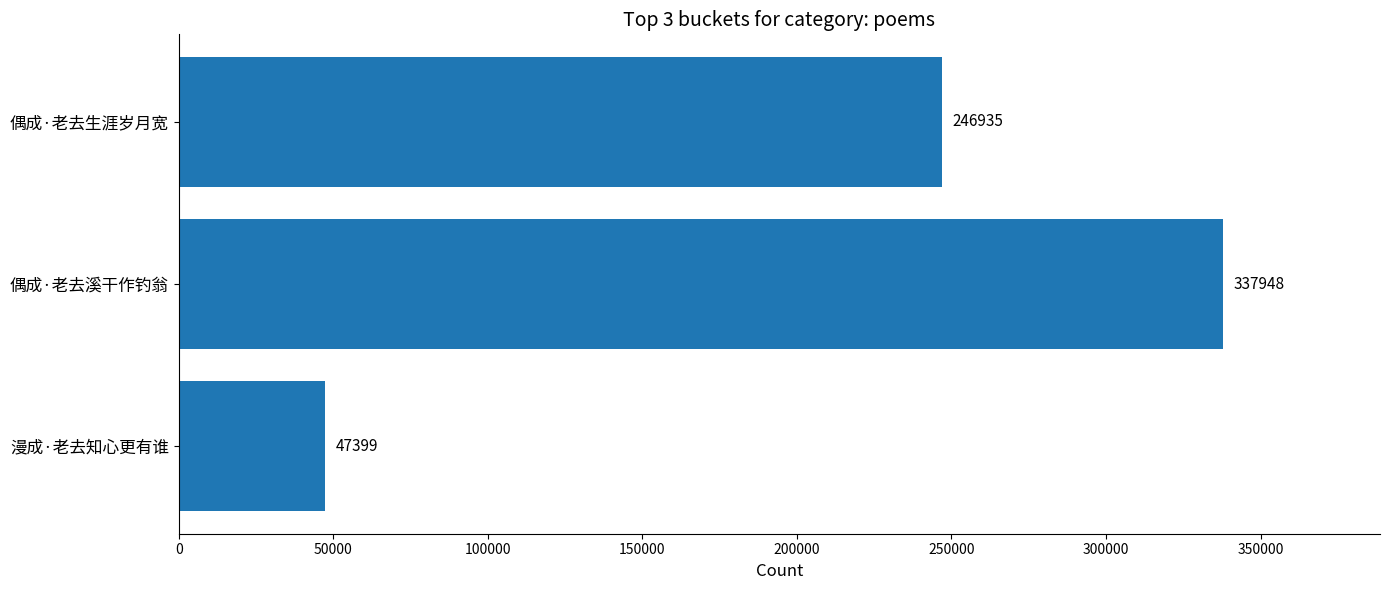

What is the change in value from 偶成·老去溪干作钓翁 to 漫成·老去知心更有谁?

-290549